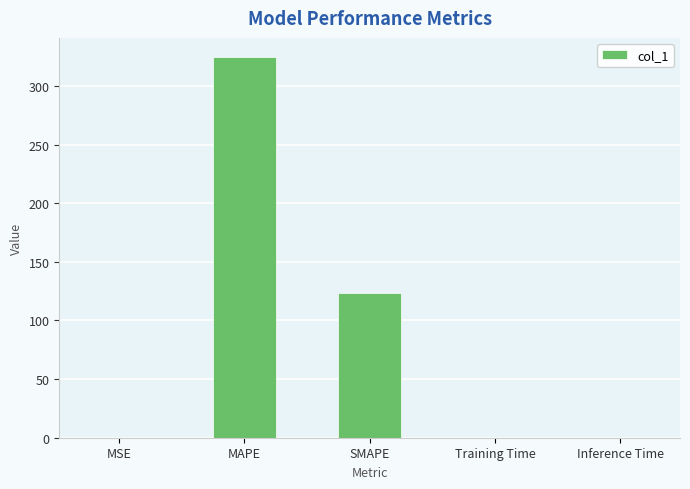

What is the greatest value displayed?

324.8